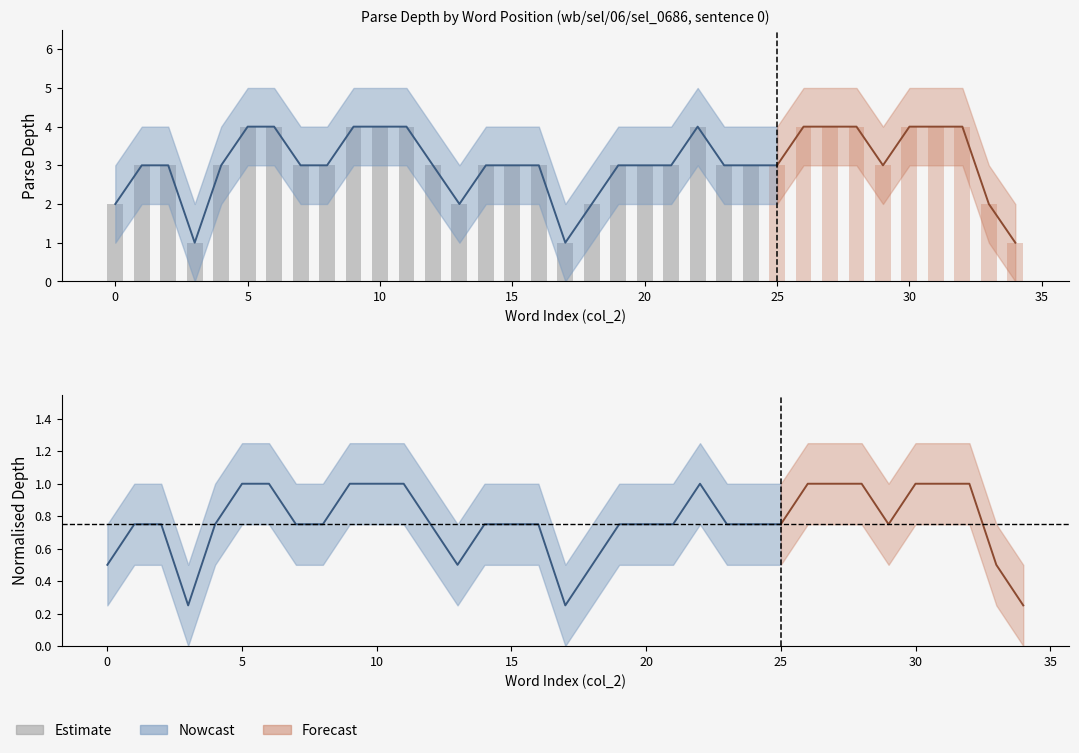

What value does the data have at 10?

4